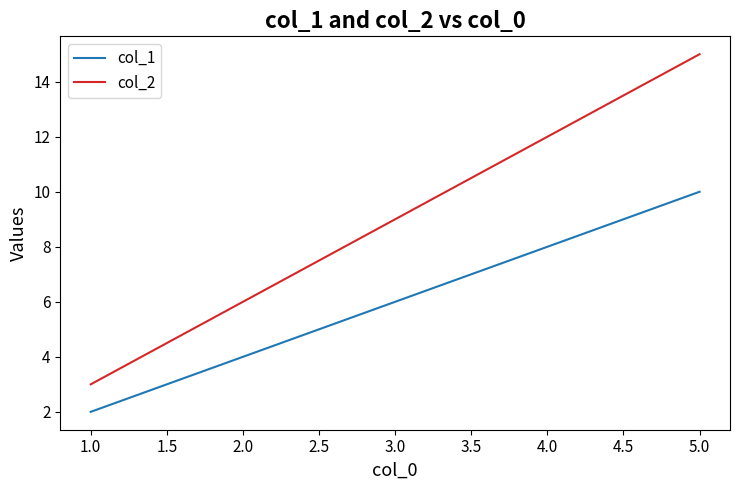

True or false: col_2 and col_1 intersect in this chart.

False